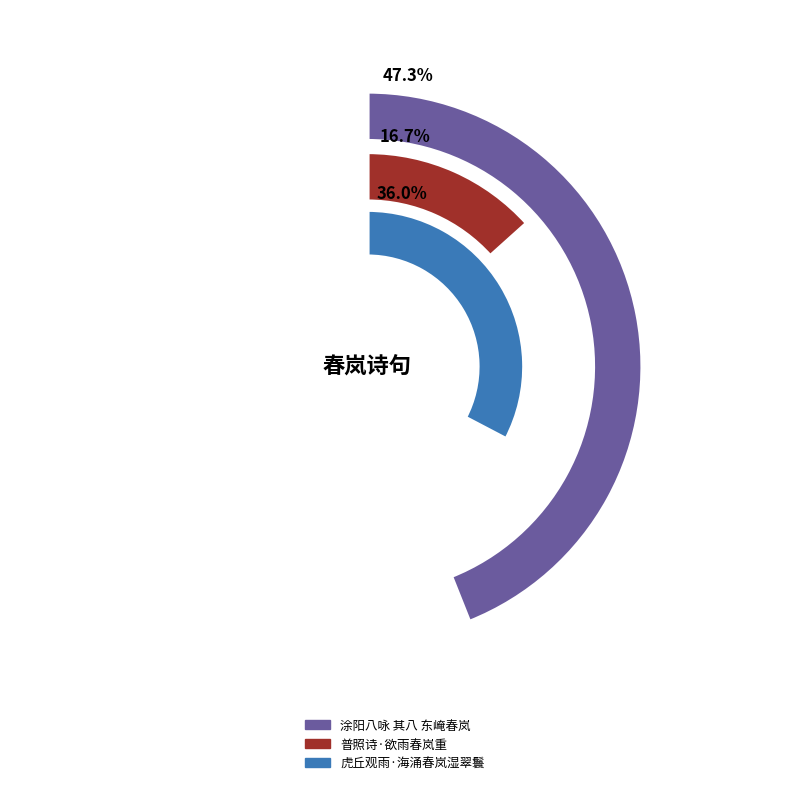

Is there any slice that represents more than half of the pie?

No